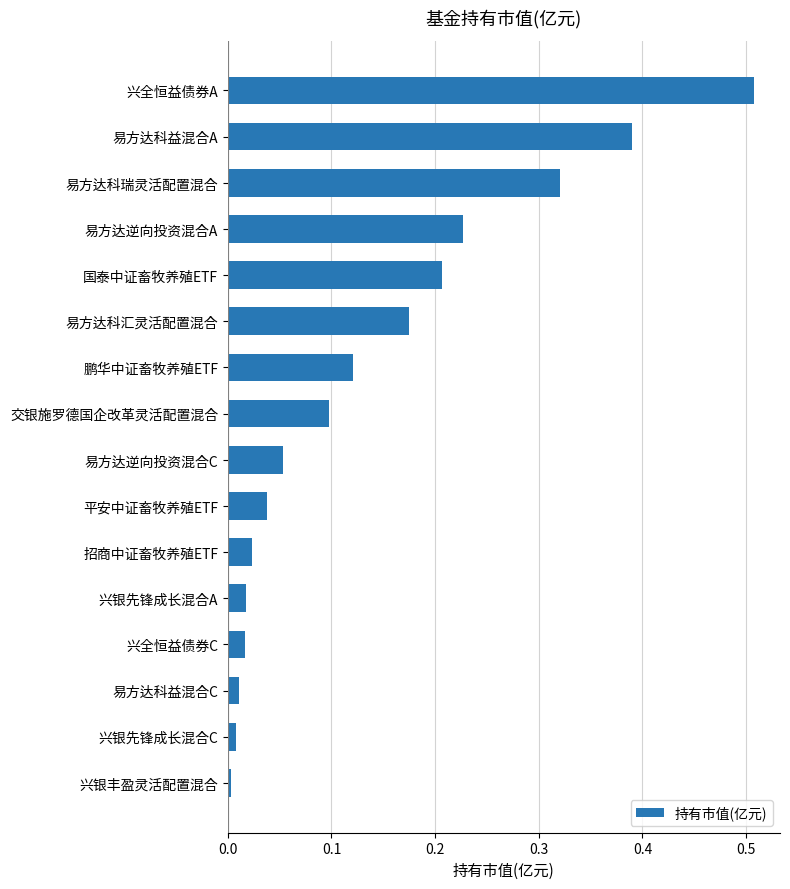

Is it true that the value at 交银施罗德国企改革灵活配置混合 is 0.1?

True